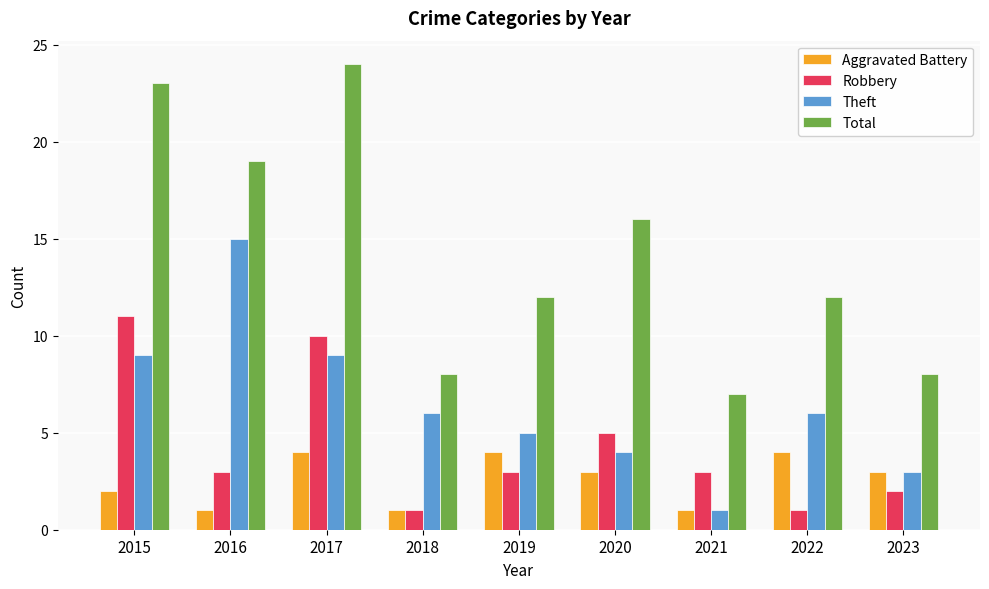

What is the value of the Theft bar at the 6th from the left?

4